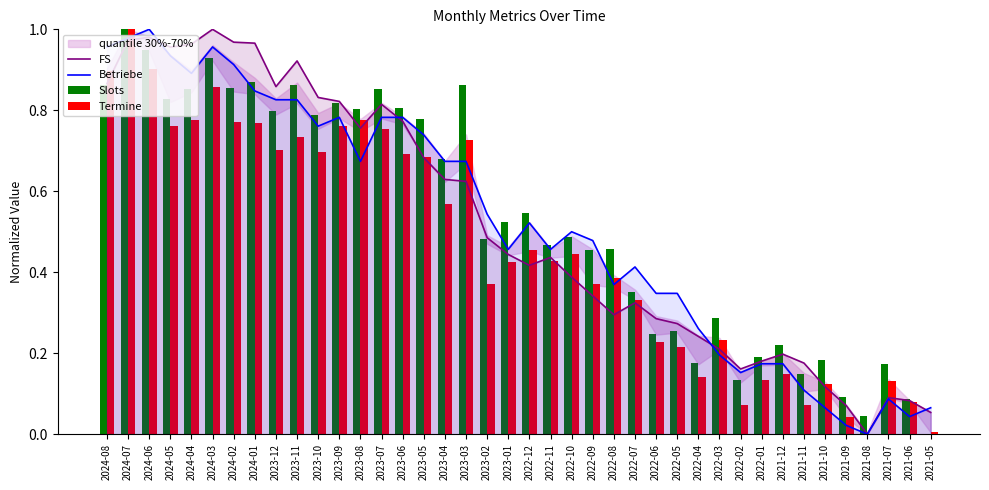

Between 2022-01 and 2021-09, which series saw the biggest shift?

Betriebe